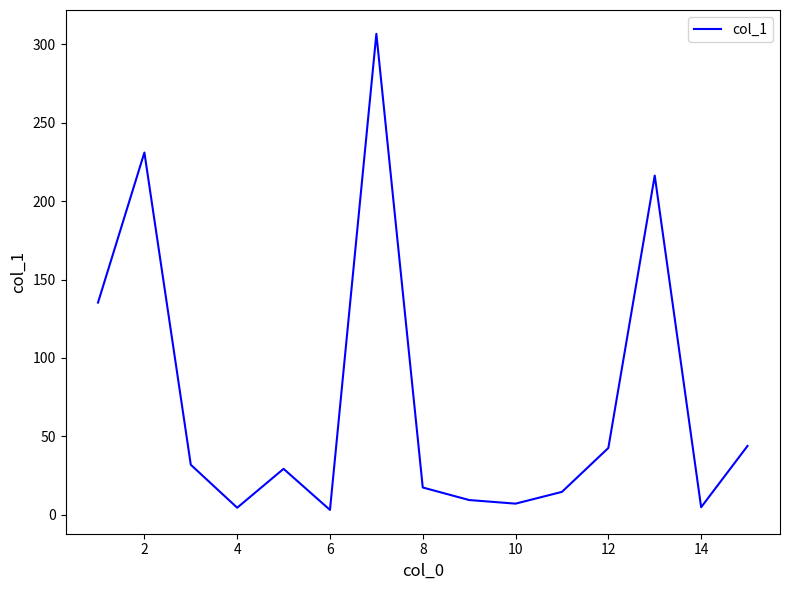

What is the maximum value shown in the chart?

306.7